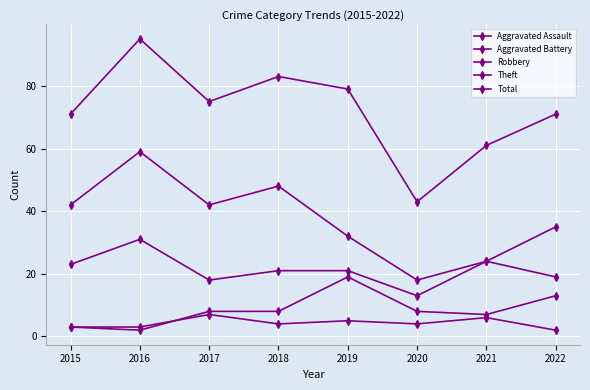

How many lines are shown in the chart?

5